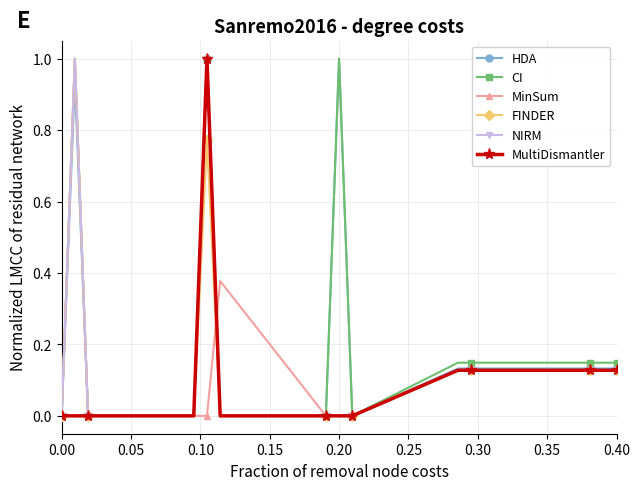

True or false: NIRM has more than 0 points higher than both neighbors.

True